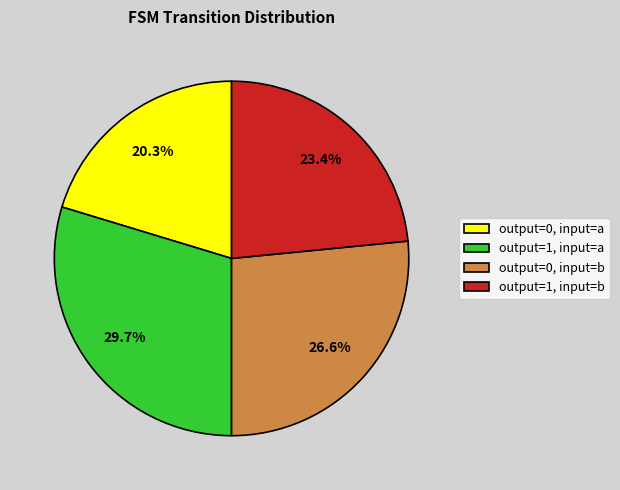

Does any single category account for the majority?

No